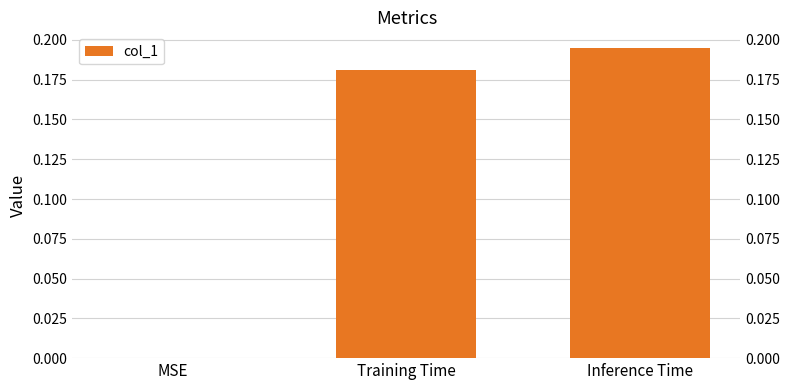

Count the number of data series in this chart.

1